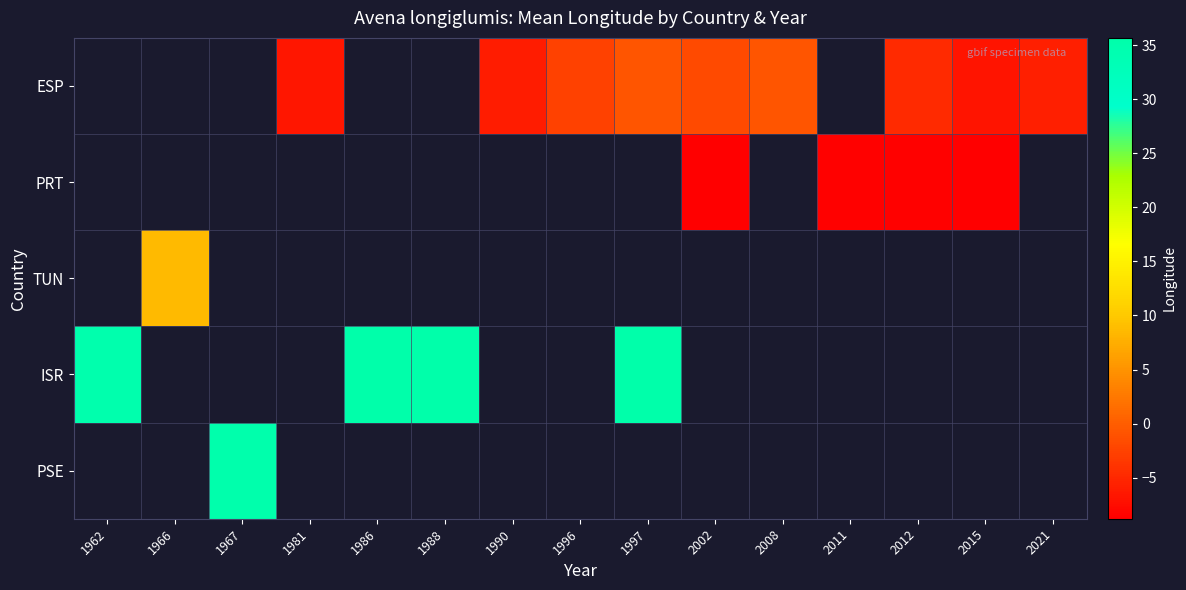

Which series changed the most between 1981 and 2021?

ESP